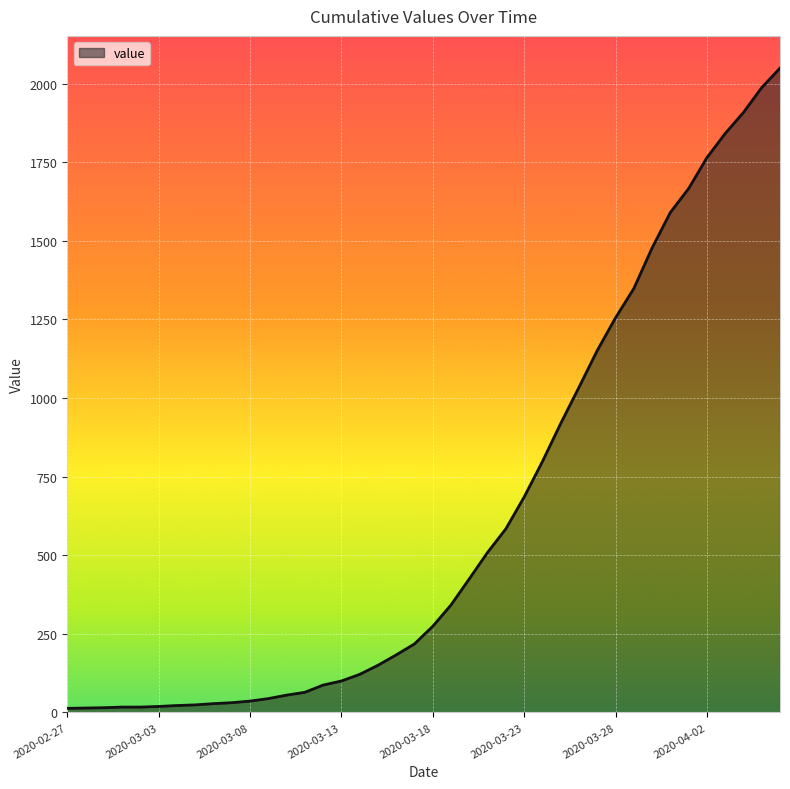

What is the difference between the maximum and minimum values?

2036